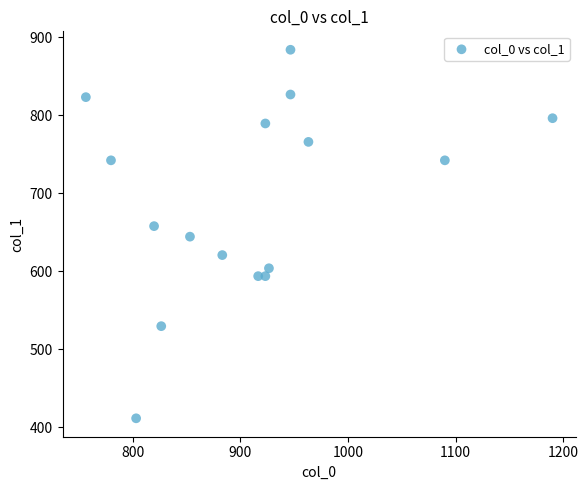

What is the range of X values (max minus min)?

433.3